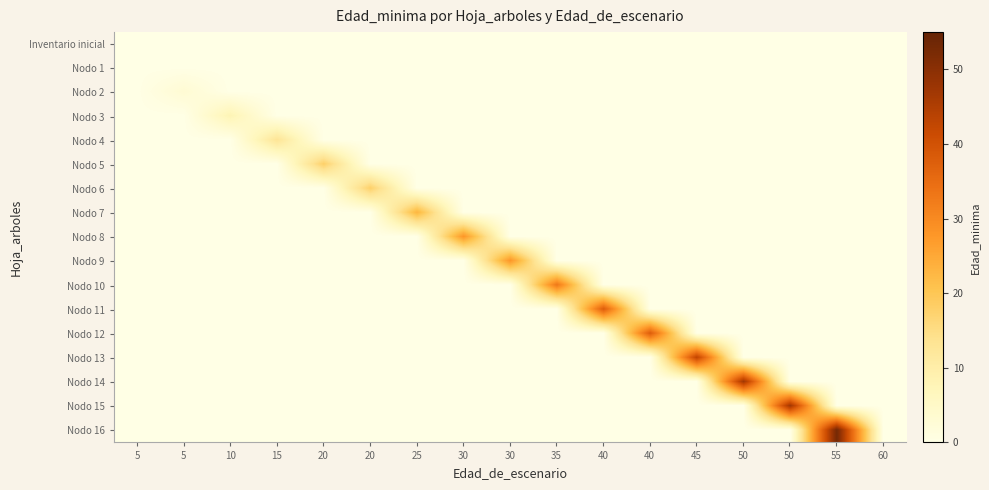

Reading left to right, transcribe all the data shown in this chart.

Inventario inicial: 5=0	5=0	10=0	15=0	20=0	20=0	25=0	30=0	30=0	35=0	40=0	40=0	45=0	50=0	50=0	55=0	60=0
Nodo 1: 5=0	5=0	10=0	15=0	20=0	20=0	25=0	30=0	30=0	35=0	40=0	40=0	45=0	50=0	50=0	55=0	60=0
Nodo 2: 5=0	5=3	10=0	15=0	20=0	20=0	25=0	30=0	30=0	35=0	40=0	40=0	45=0	50=0	50=0	55=0	60=0
Nodo 3: 5=0	5=0	10=8	15=0	20=0	20=0	25=0	30=0	30=0	35=0	40=0	40=0	45=0	50=0	50=0	55=0	60=0
Nodo 4: 5=0	5=0	10=0	15=13	20=0	20=0	25=0	30=0	30=0	35=0	40=0	40=0	45=0	50=0	50=0	55=0	60=0
Nodo 5: 5=0	5=0	10=0	15=0	20=18	20=0	25=0	30=0	30=0	35=0	40=0	40=0	45=0	50=0	50=0	55=0	60=0
Nodo 6: 5=0	5=0	10=0	15=0	20=0	20=18	25=0	30=0	30=0	35=0	40=0	40=0	45=0	50=0	50=0	55=0	60=0
Nodo 7: 5=0	5=0	10=0	15=0	20=0	20=0	25=23	30=0	30=0	35=0	40=0	40=0	45=0	50=0	50=0	55=0	60=0
Nodo 8: 5=0	5=0	10=0	15=0	20=0	20=0	25=0	30=28	30=0	35=0	40=0	40=0	45=0	50=0	50=0	55=0	60=0
Nodo 9: 5=0	5=0	10=0	15=0	20=0	20=0	25=0	30=0	30=28	35=0	40=0	40=0	45=0	50=0	50=0	55=0	60=0
Nodo 10: 5=0	5=0	10=0	15=0	20=0	20=0	25=0	30=0	30=0	35=33	40=0	40=0	45=0	50=0	50=0	55=0	60=0
Nodo 11: 5=0	5=0	10=0	15=0	20=0	20=0	25=0	30=0	30=0	35=0	40=38	40=0	45=0	50=0	50=0	55=0	60=0
Nodo 12: 5=0	5=0	10=0	15=0	20=0	20=0	25=0	30=0	30=0	35=0	40=0	40=38	45=0	50=0	50=0	55=0	60=0
Nodo 13: 5=0	5=0	10=0	15=0	20=0	20=0	25=0	30=0	30=0	35=0	40=0	40=0	45=43	50=0	50=0	55=0	60=0
Nodo 14: 5=0	5=0	10=0	15=0	20=0	20=0	25=0	30=0	30=0	35=0	40=0	40=0	45=0	50=47	50=0	55=0	60=0
Nodo 15: 5=0	5=0	10=0	15=0	20=0	20=0	25=0	30=0	30=0	35=0	40=0	40=0	45=0	50=0	50=47	55=0	60=0
Nodo 16: 5=0	5=0	10=0	15=0	20=0	20=0	25=0	30=0	30=0	35=0	40=0	40=0	45=0	50=0	50=0	55=53	60=0